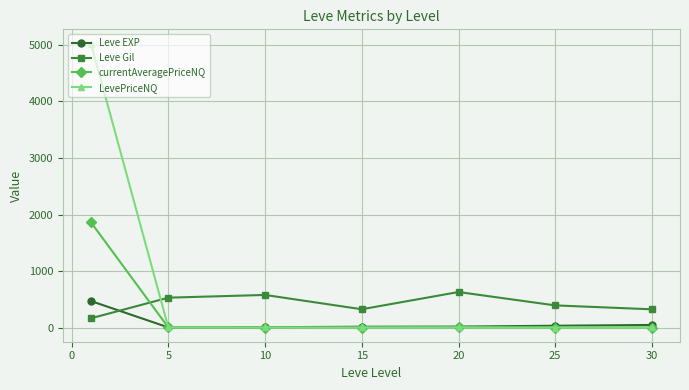

How many times do currentAveragePriceNQ and Leve EXP cross each other?

1